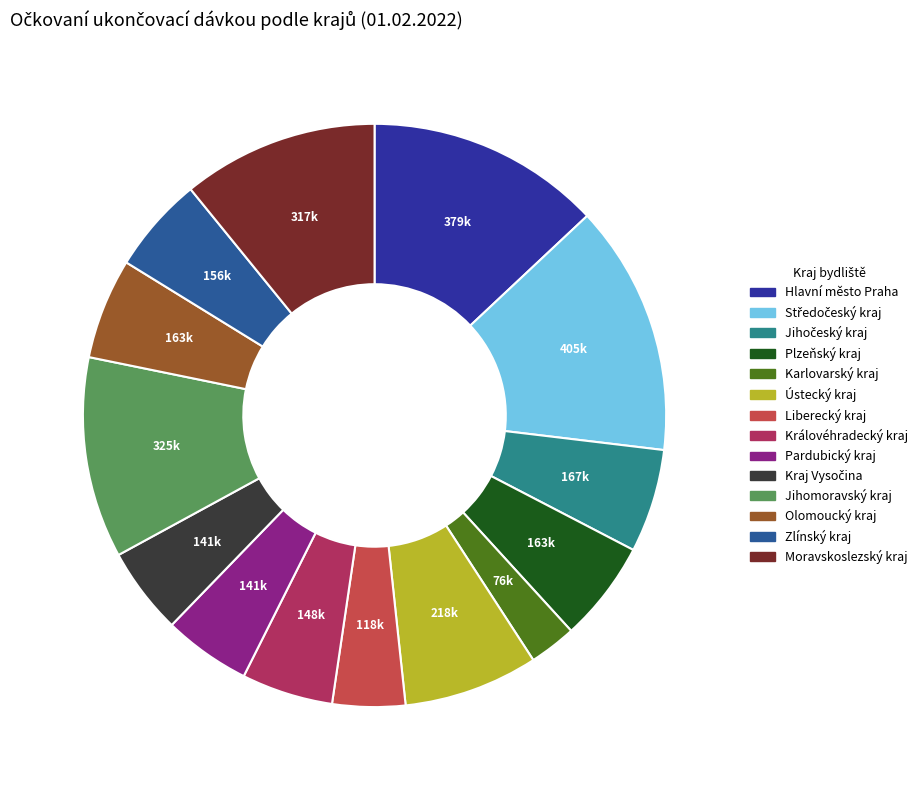

Is Liberecký kraj the majority of the pie?

No